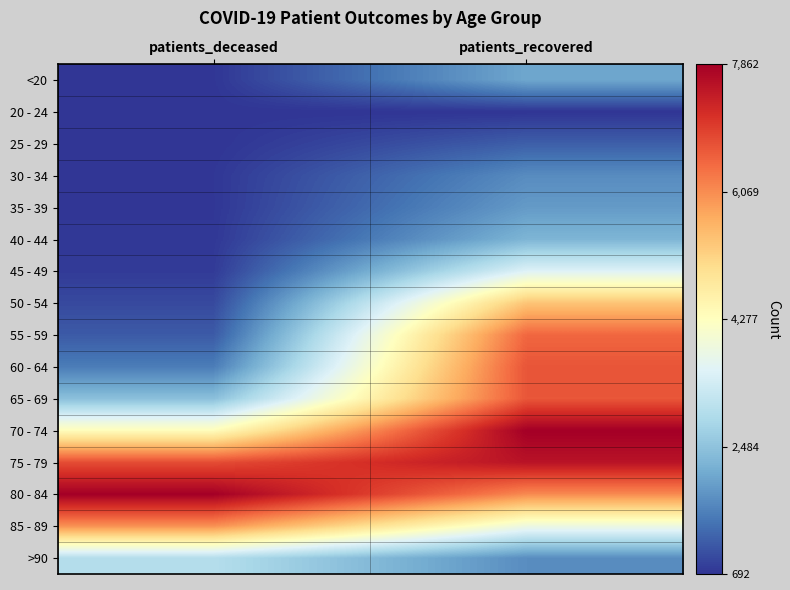

Between patients_deceased and patients_recovered, which is larger?

patients_recovered